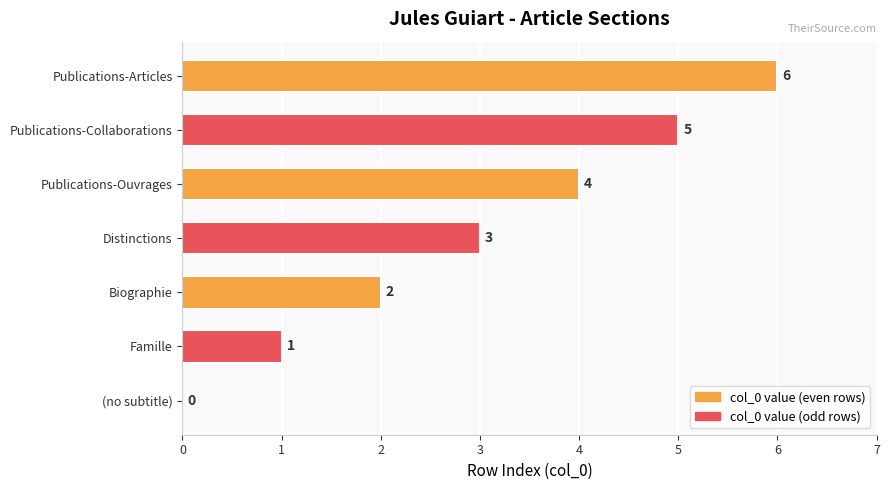

What is the sum of all values?

21